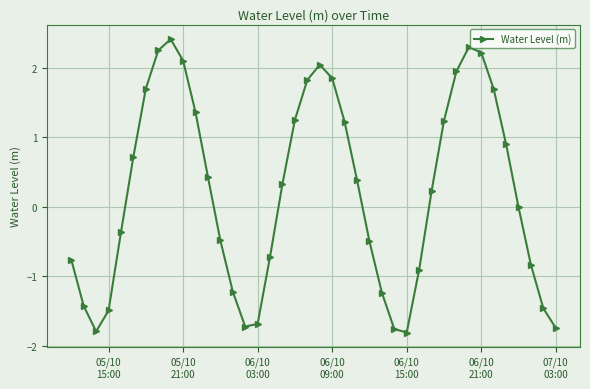

What is the value of the 36th point from the left?

0.9